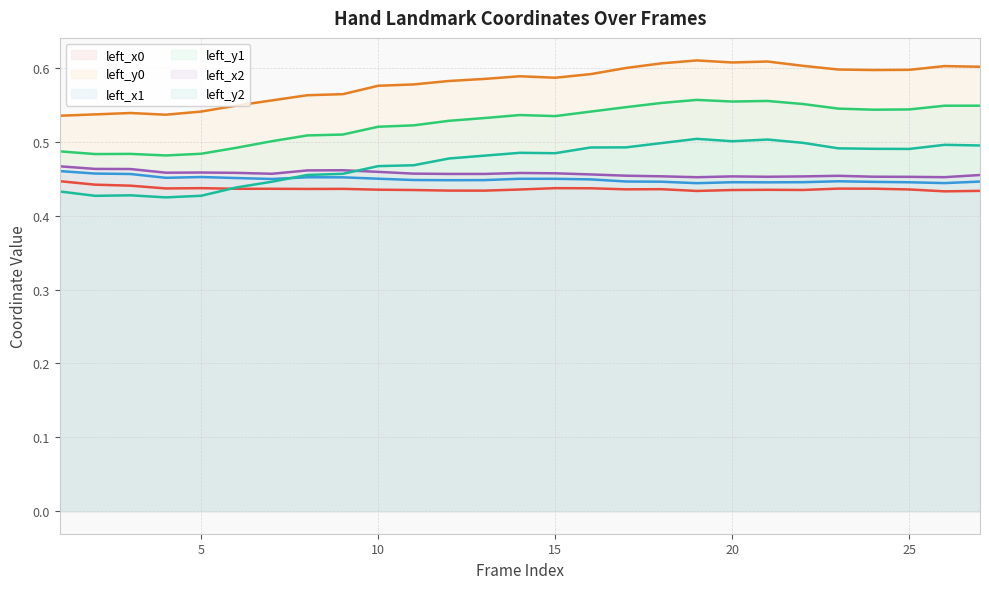

Is the value of left_y2 at 21 greater than the value of left_y1 at 25?

No